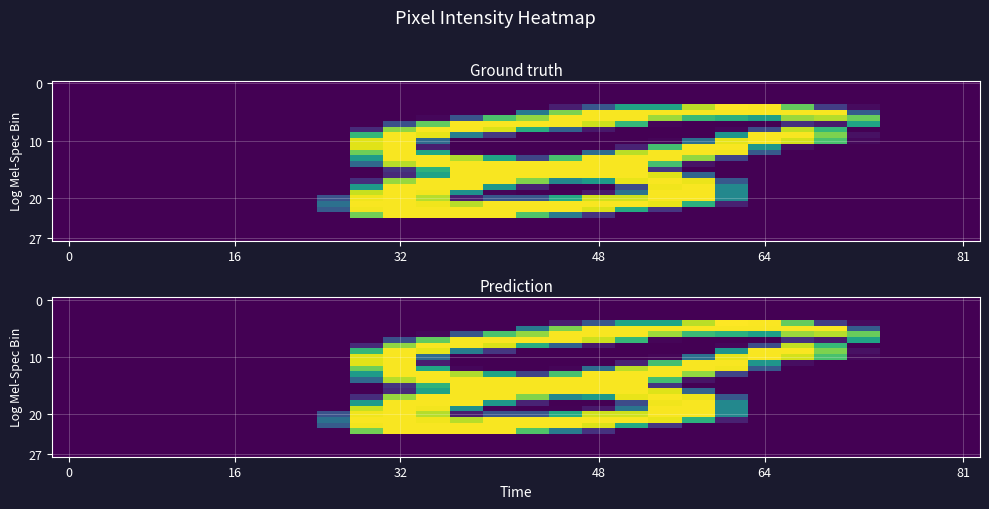

At how many categories does at least one series exceed 208?

15